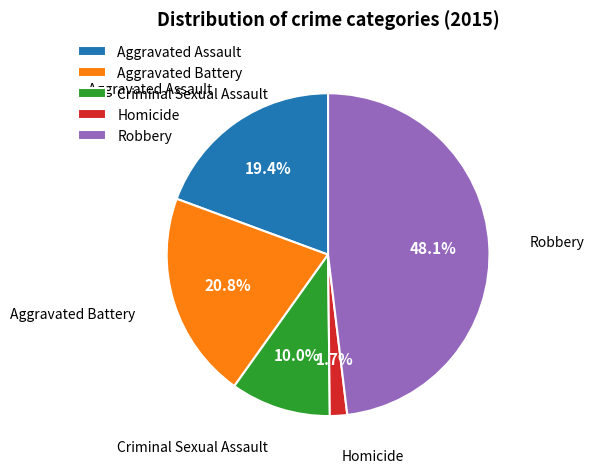

Is there a majority slice in this chart?

No